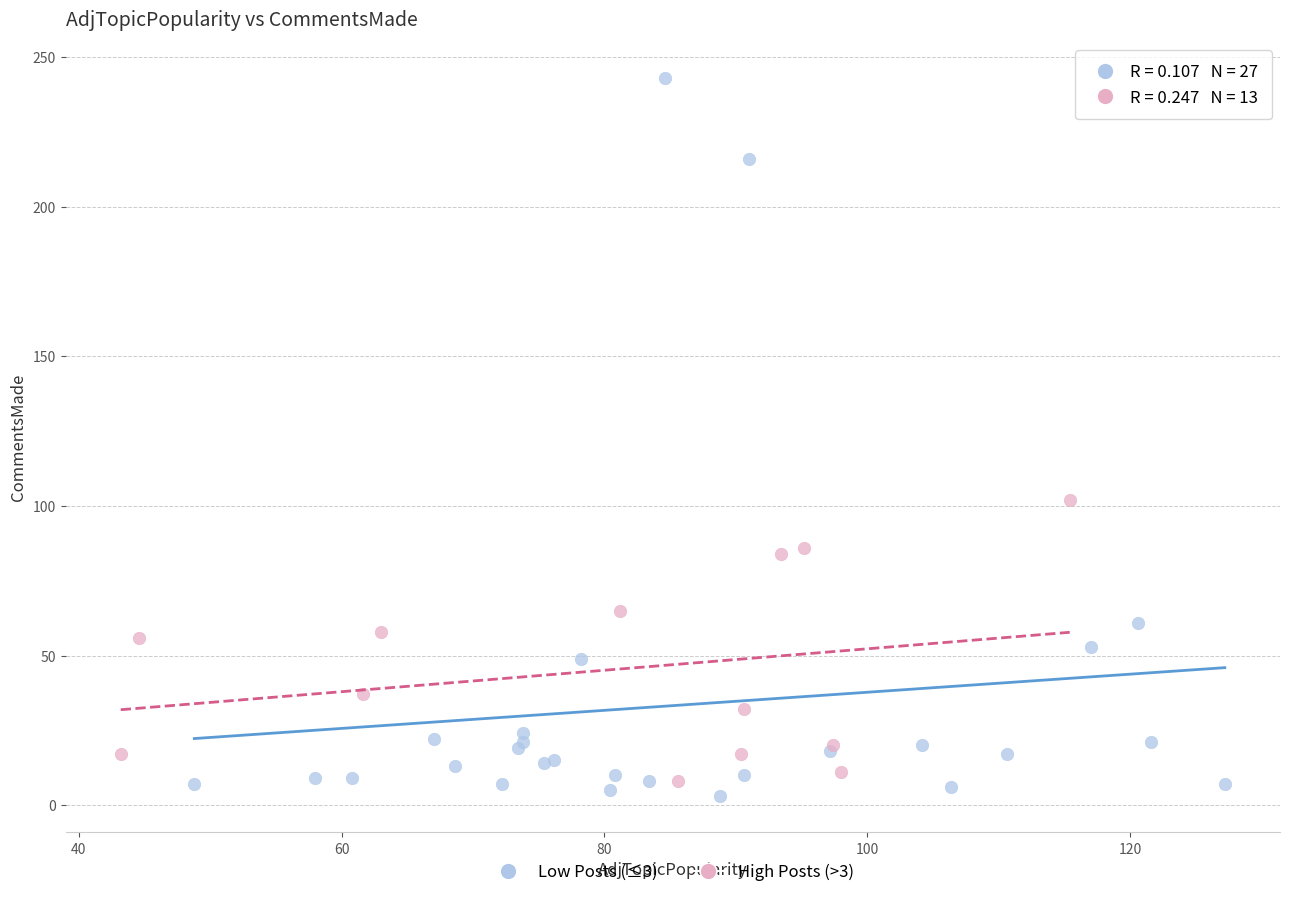

Which series reaches the minimum Y coordinate?

Low Posts (≤3)